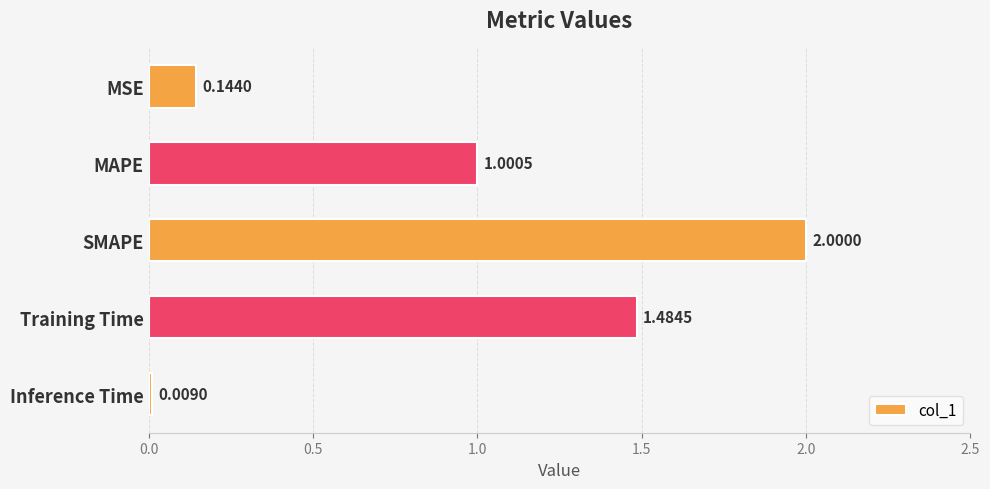

What is the average value?

0.9